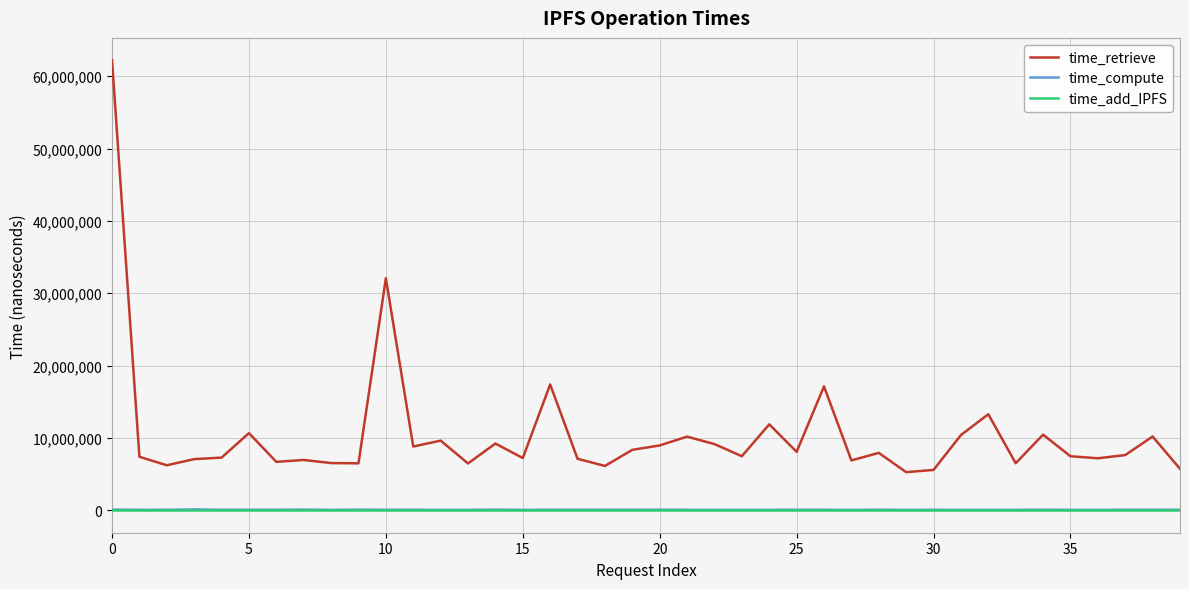

Which series has the largest range (max minus min)?

time_retrieve